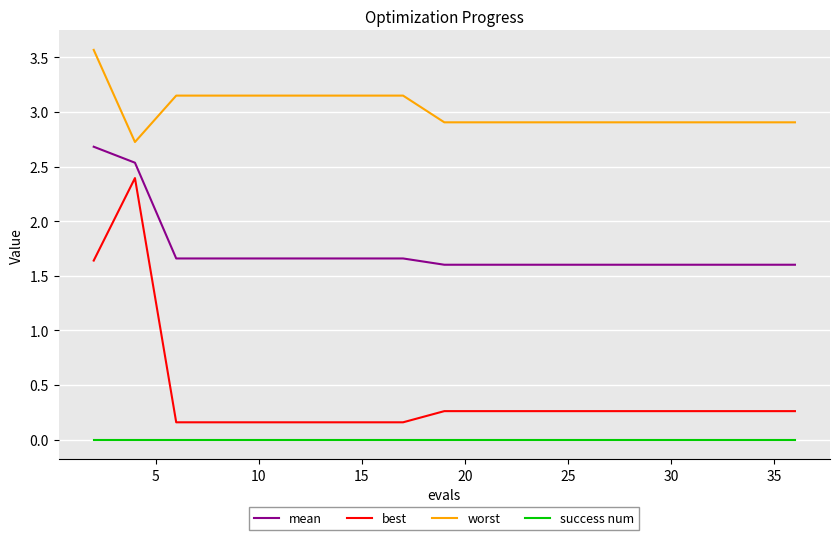

Does the chart have visible grid lines?

Yes